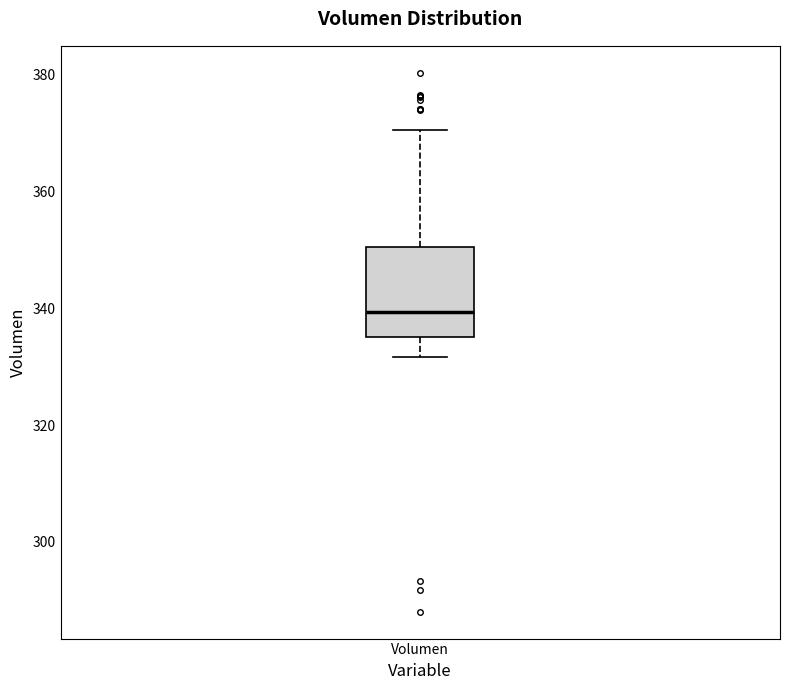

Transcribe this box plot: give where the median line is, the range the box spans, and where the two whiskers end, as read against the y-axis. The values are not printed on the chart, so give them approximately, as read against the axis.

median 340, box 336 to 350, whiskers 332 to 370